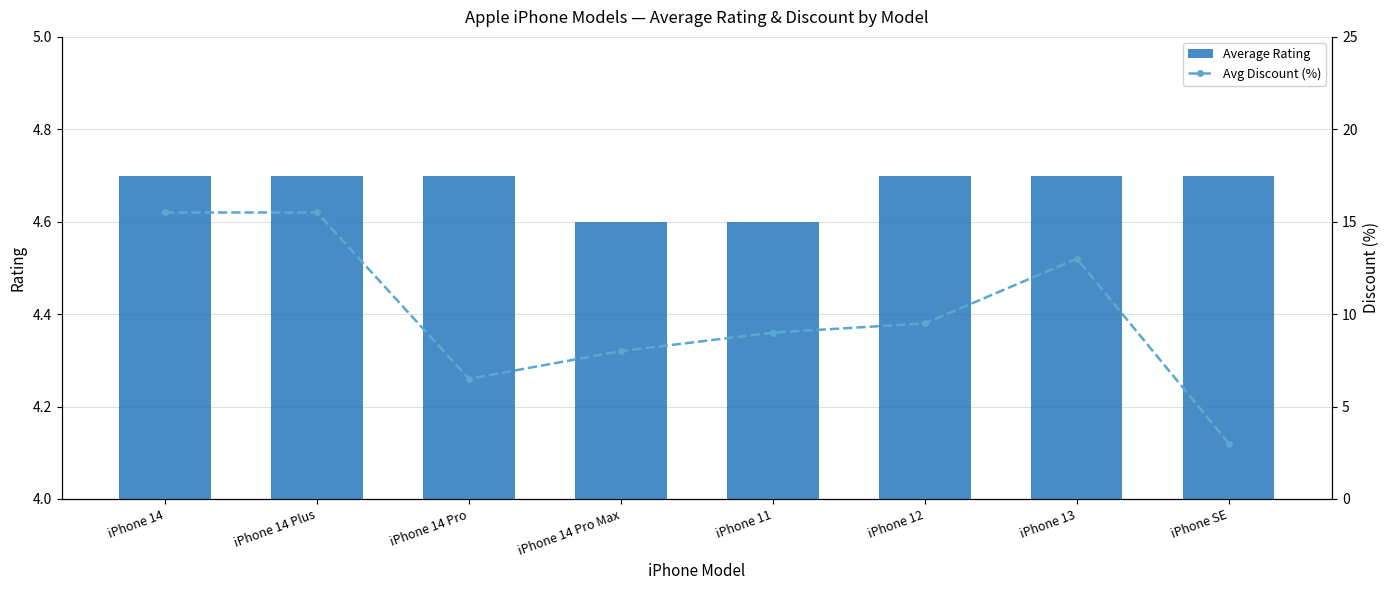

At which label does Avg Discount (%) first exceed 9?

iPhone 14